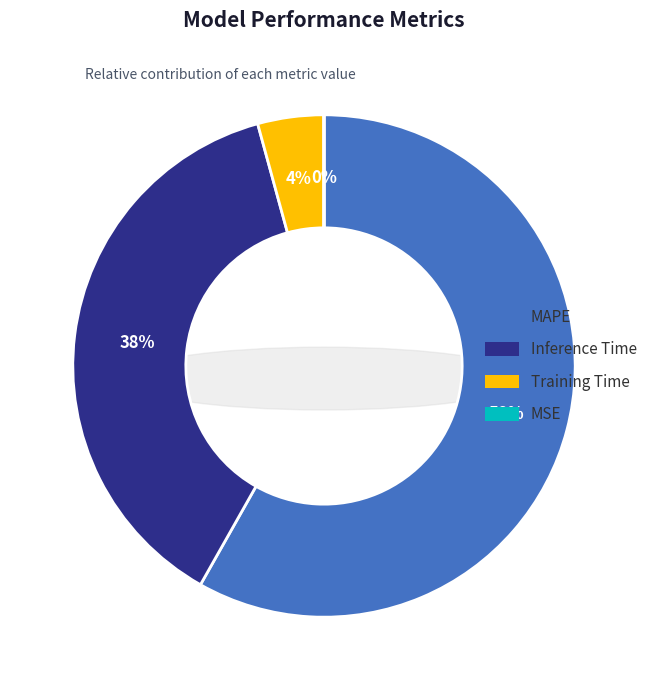

To the nearest percent, what percentage of the pie is Inference Time?

38%